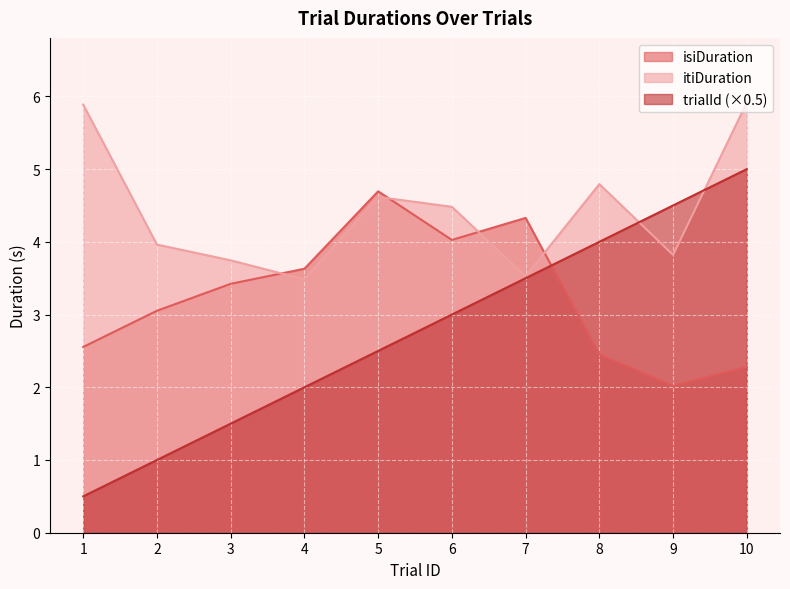

Is it true that trialId equals 0.5 at 1?

True